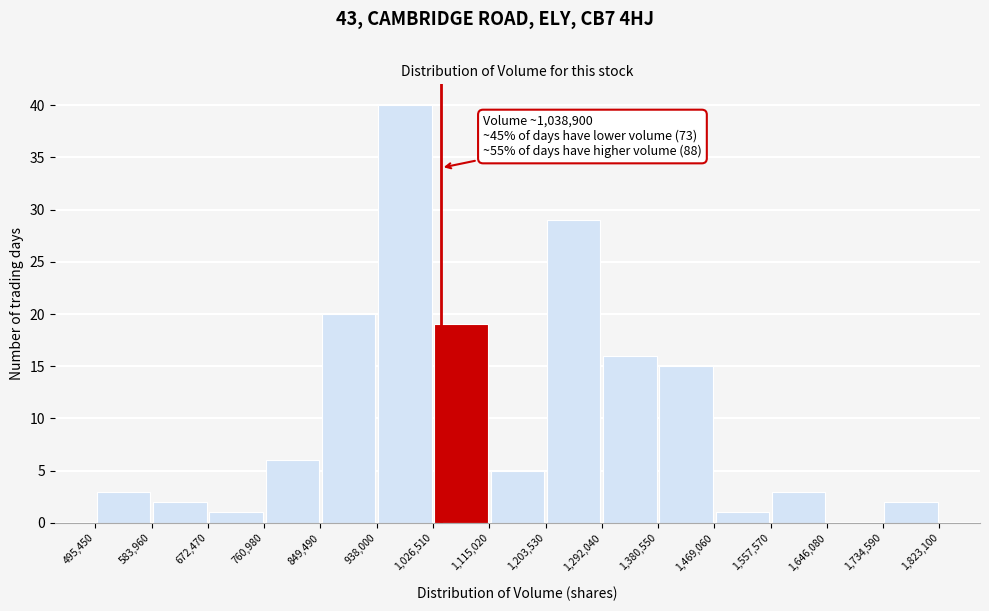

Over which range of the x-axis is the bar tallest?

938,000 to 1,026,510